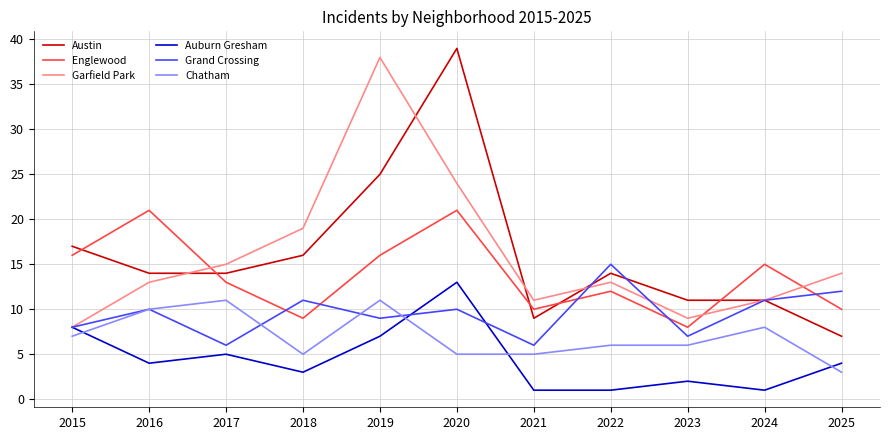

Reading right to left, transcribe all the data shown in this chart.

Austin: 7	11	11	14	9	39	25	16	14	14	17
Englewood: 10	15	8	12	10	21	16	9	13	21	16
Garfield Park: 14	11	9	13	11	24	38	19	15	13	8
Auburn Gresham: 4	1	2	1	1	13	7	3	5	4	8
Grand Crossing: 12	11	7	15	6	10	9	11	6	10	8
Chatham: 3	8	6	6	5	5	11	5	11	10	7